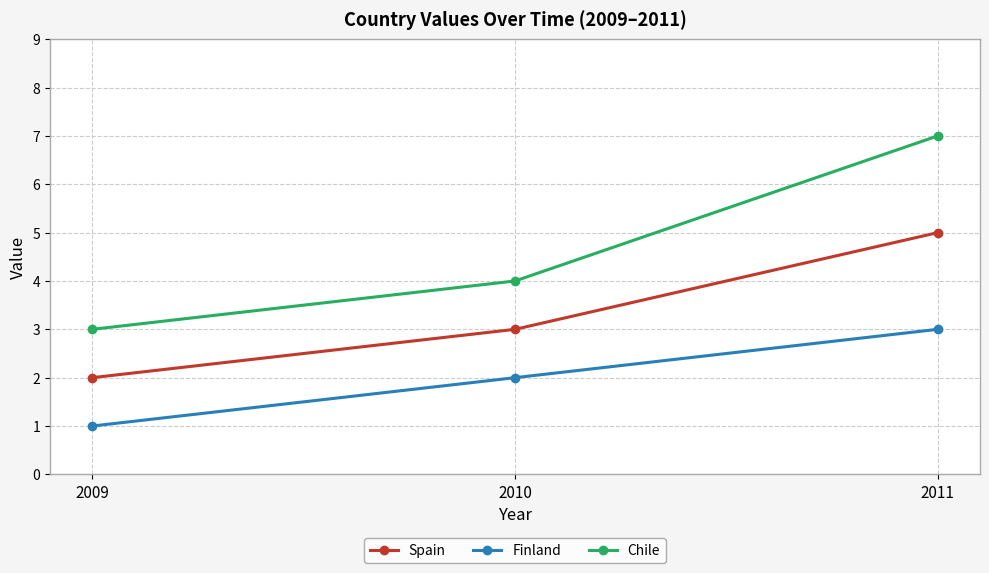

True or false: Finland has a value of 2 at 2009.

False